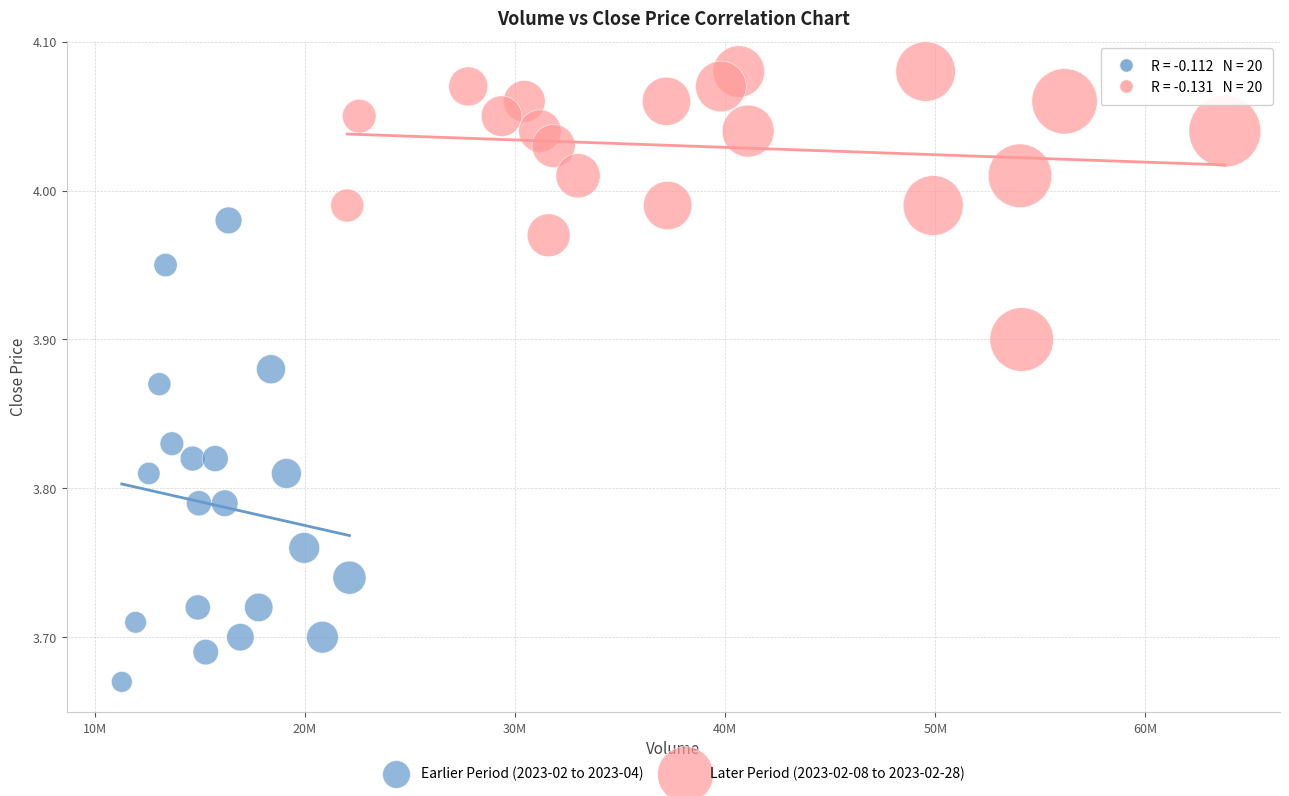

Which series contains the lowest Y value?

Earlier Period (2023-02 to 2023-04)